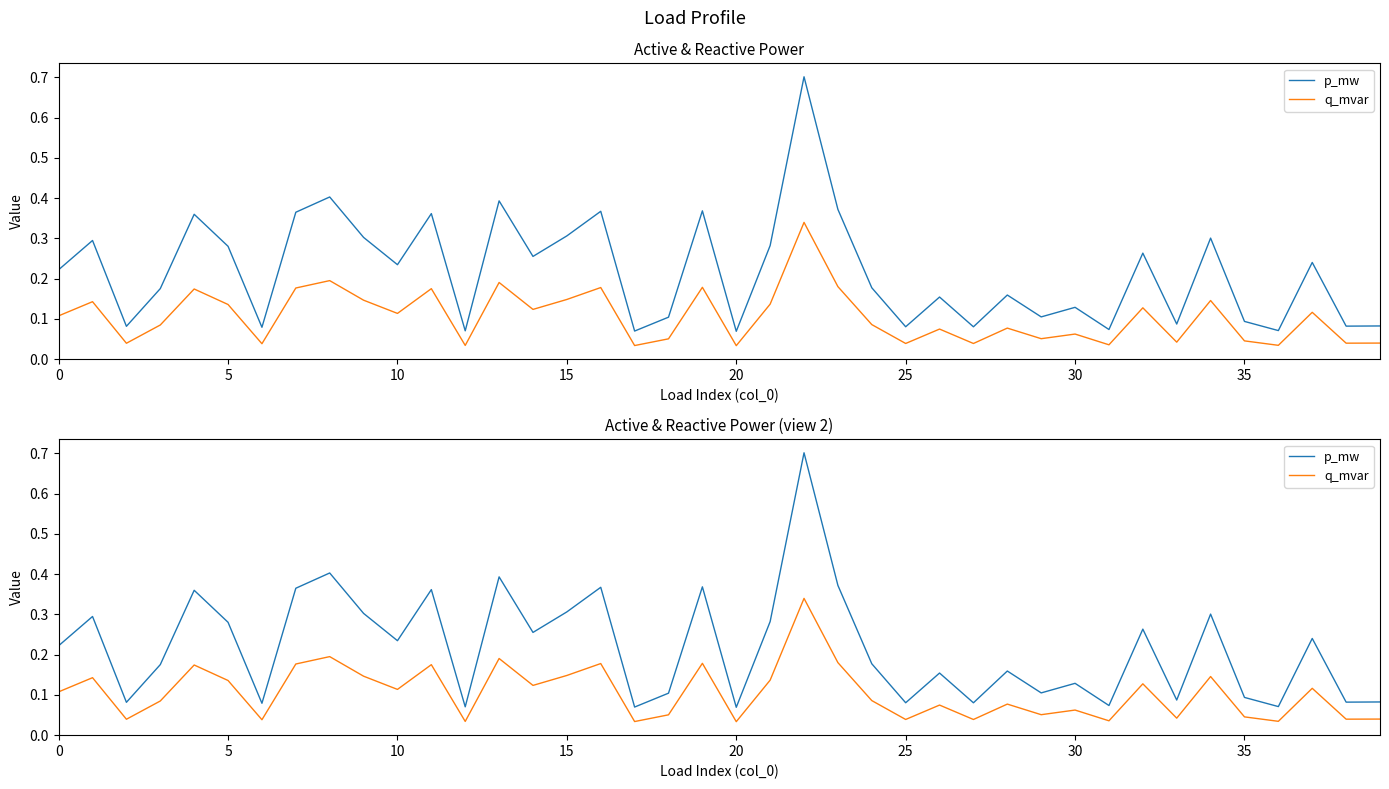

At 18, list the series in order from smallest to largest.

q_mvar, p_mw